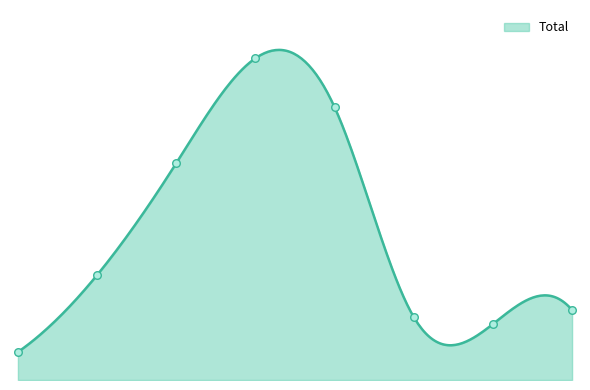

Which series has the largest total across all categories?

Total